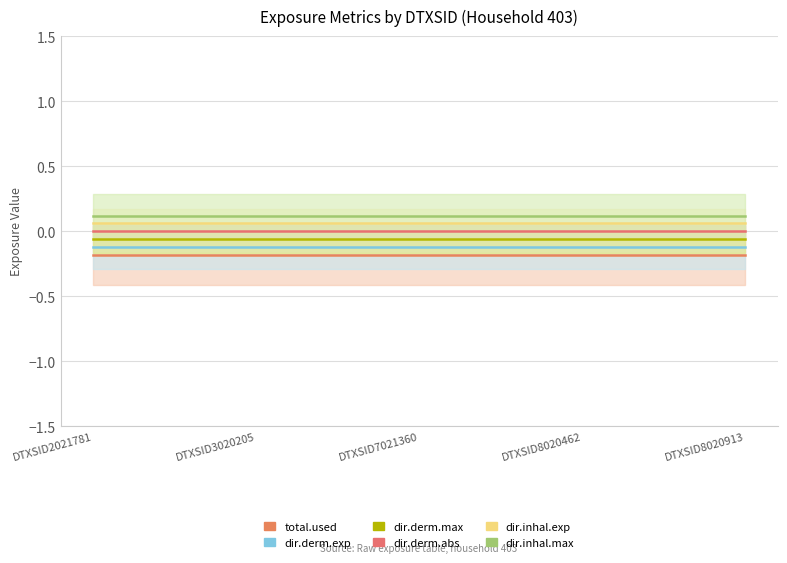

True or false: dir.inhal.exp has a value of 0.1 at DTXSID3020205.

False